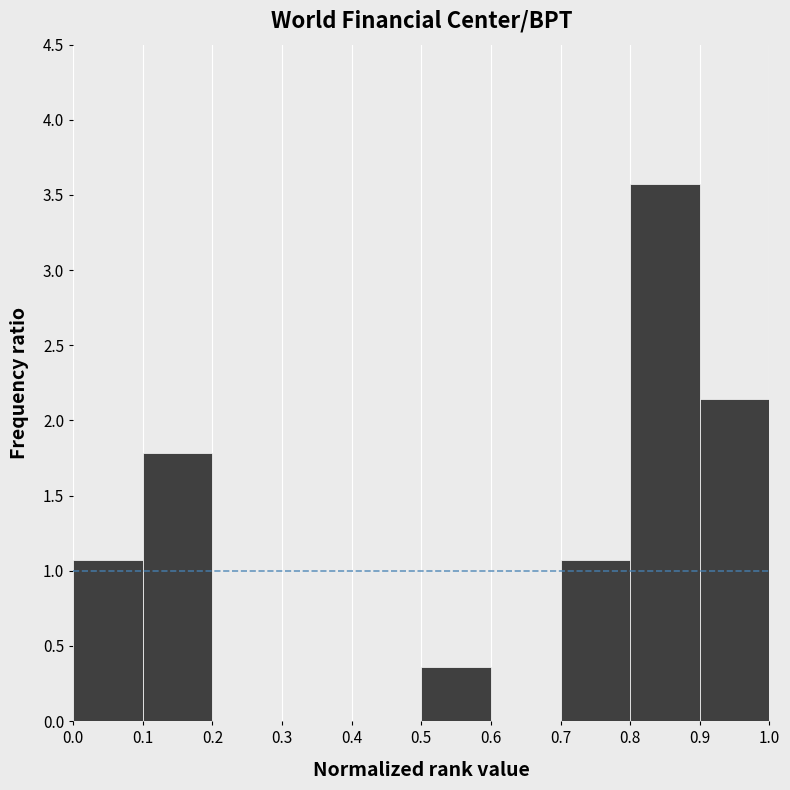

What is the height of the bar covering 0.9 to 1.0 on the x-axis? The values are not printed on the chart, so give them approximately, as read against the axis.

2.15